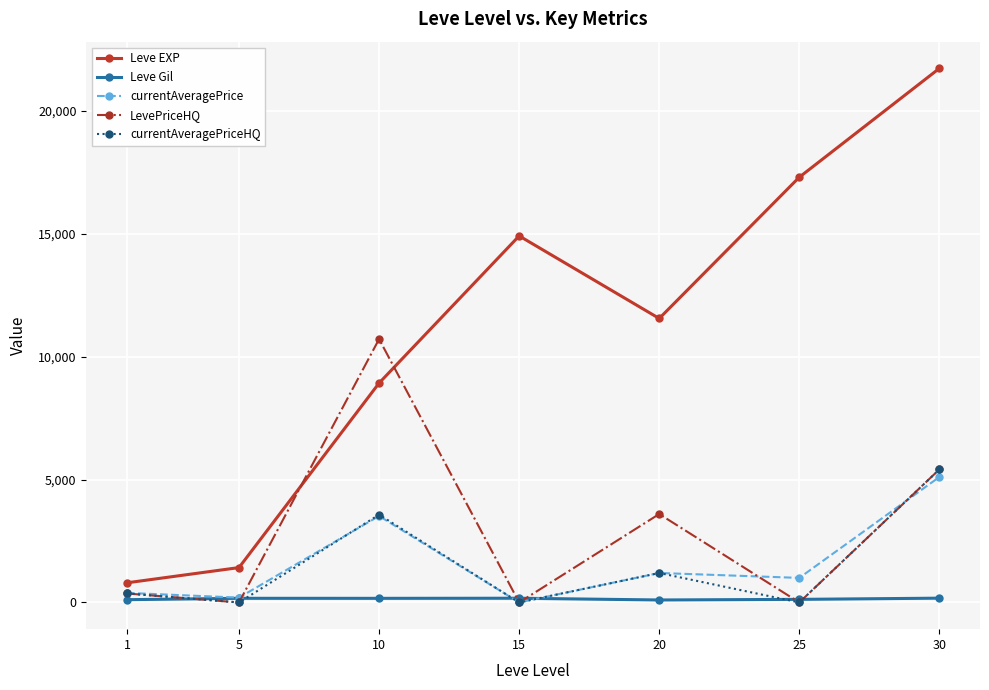

How many lines are shown in the chart?

5